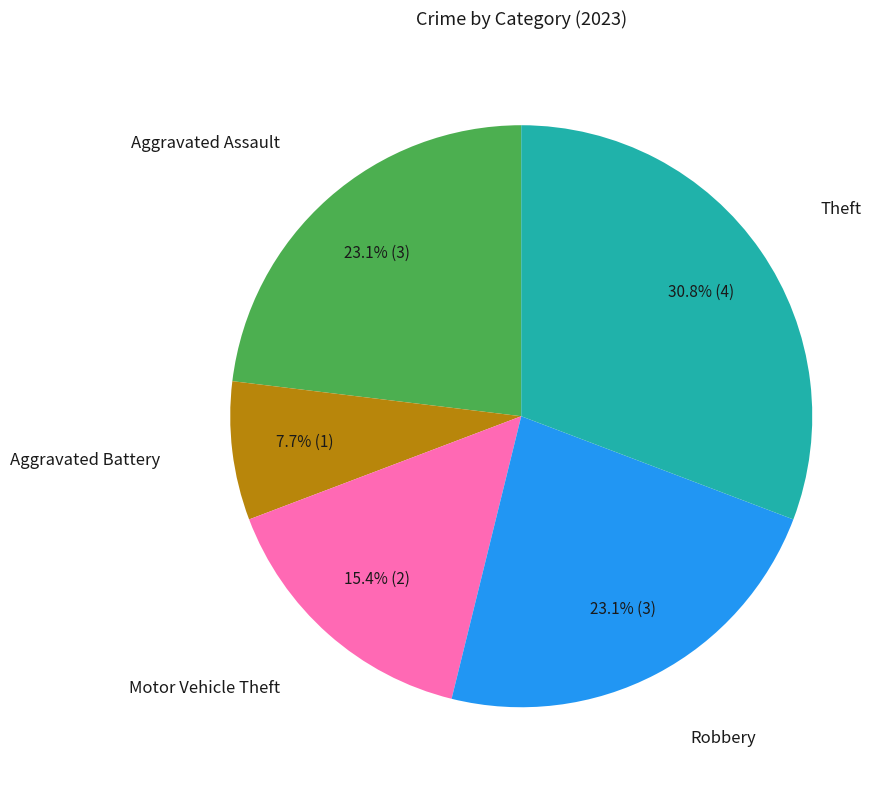

Is there a majority slice in this chart?

No